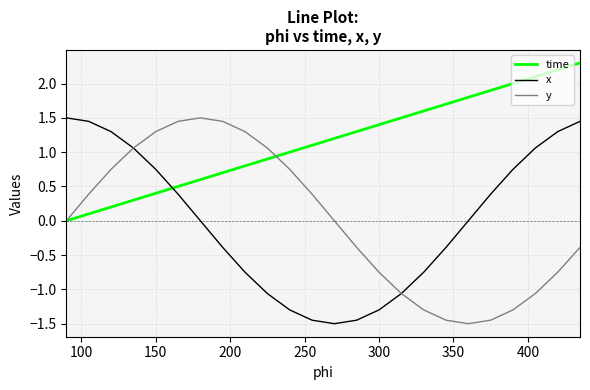

After their last crossing, which series has the higher values: y or time?

time